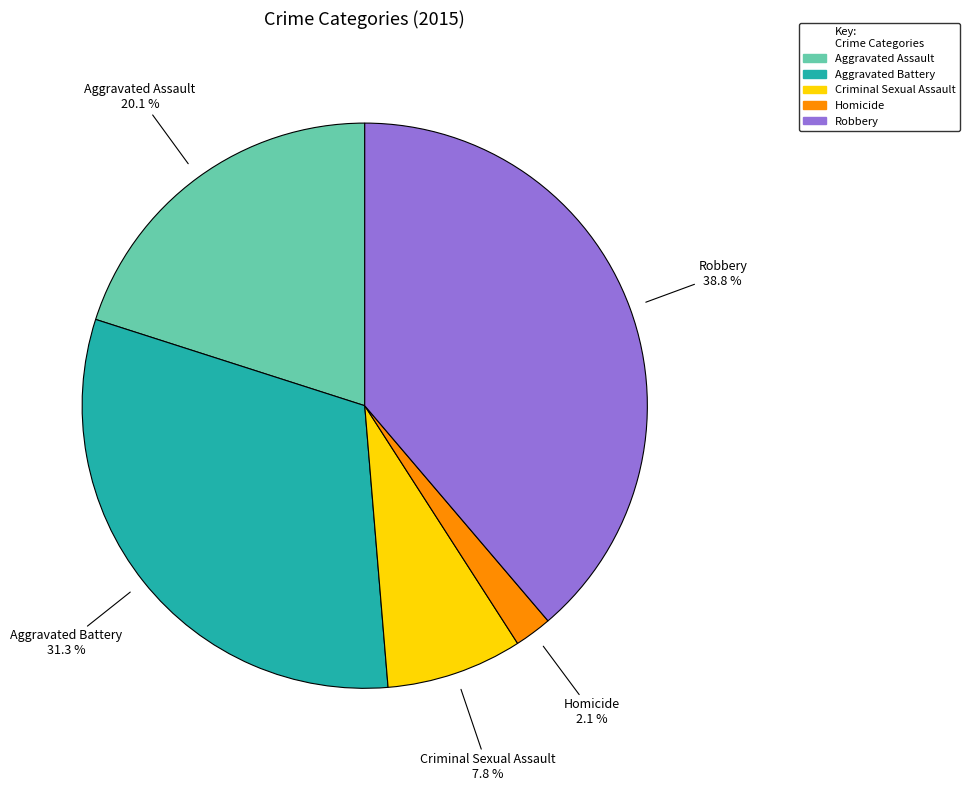

What percentage is the Homicide slice, to the nearest percent?

2%